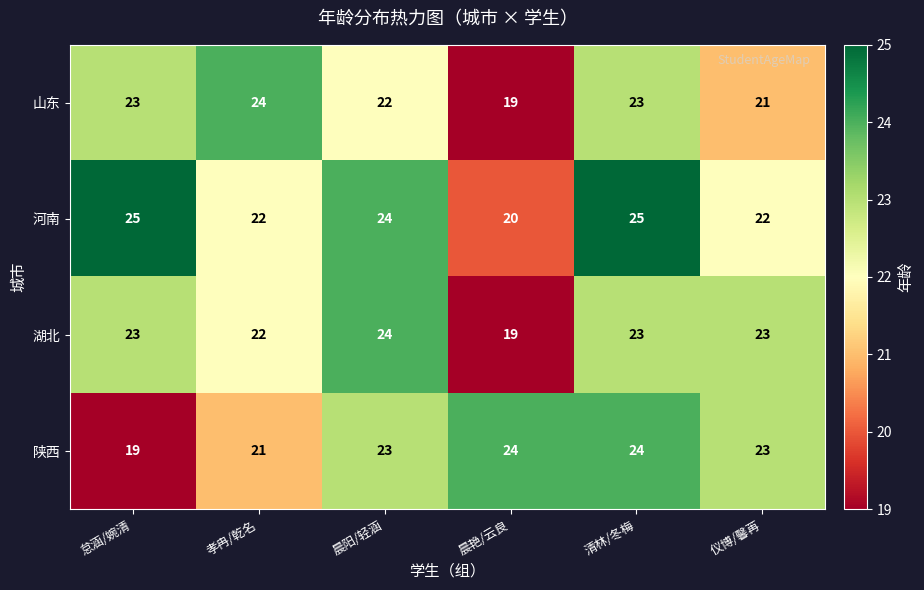

What is the maximum value for 湖北?

24